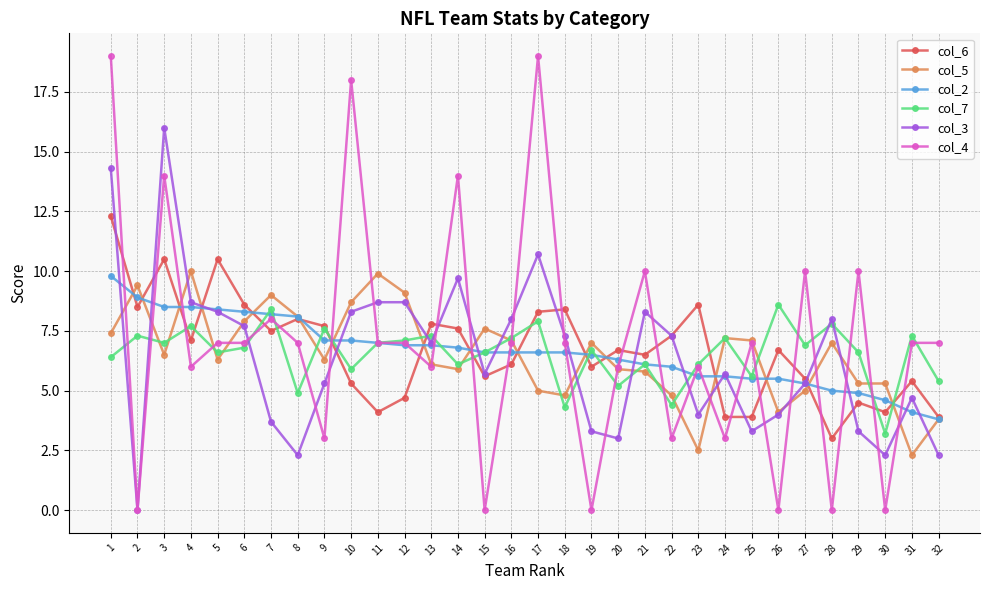

The col_7 series shows 13.0 at 17. True or false?

False